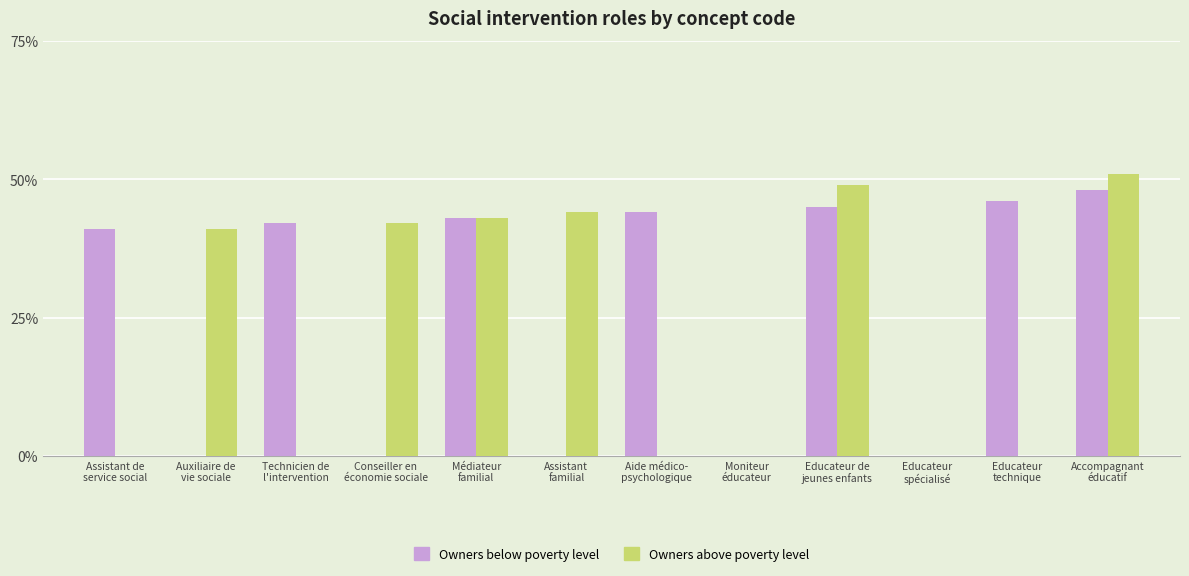

Count the number of data series in this chart.

2